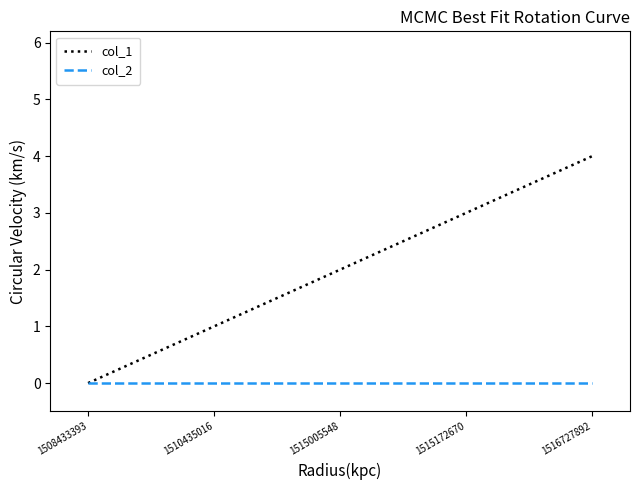

Is the value of col_2 at 1515005548 greater than the value of col_1 at 1510435016?

No